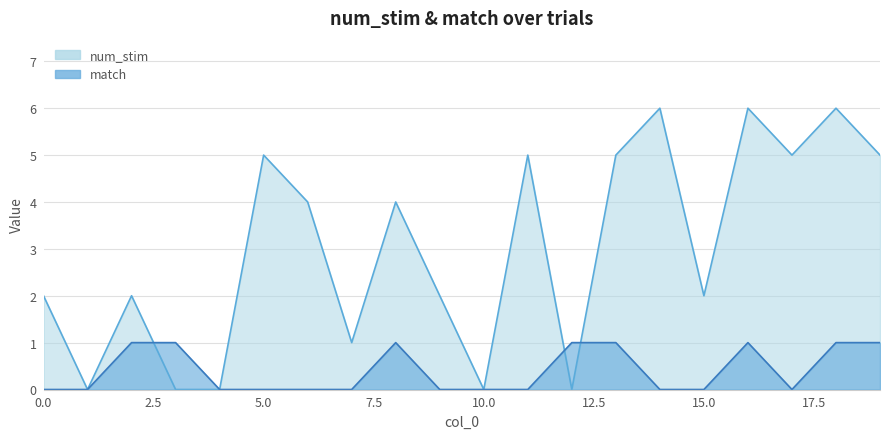

Which series has the largest total across all categories?

num_stim